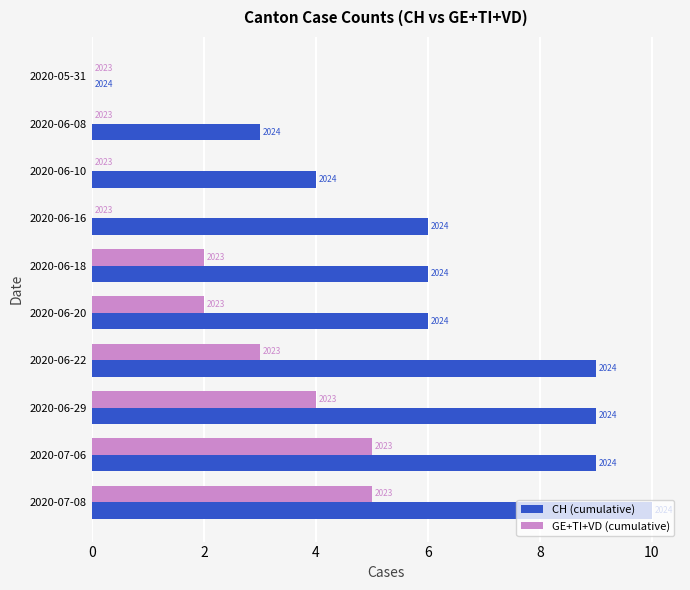

What is the difference between the maximum and second lowest values in the CH (cumulative) series?

7